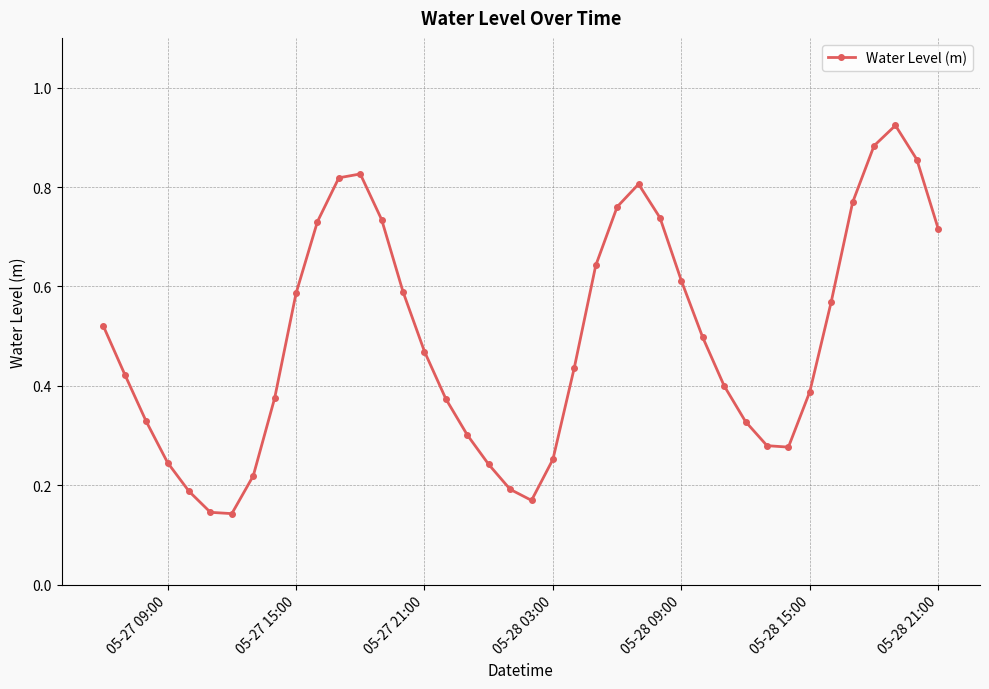

How many interior local peaks (higher than both neighbors) does the data have?

3